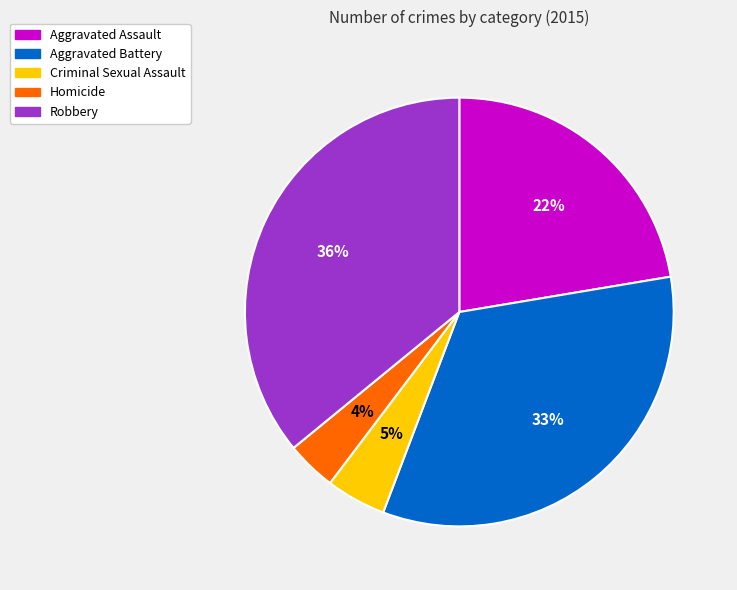

Is there any slice that represents more than half of the pie?

No